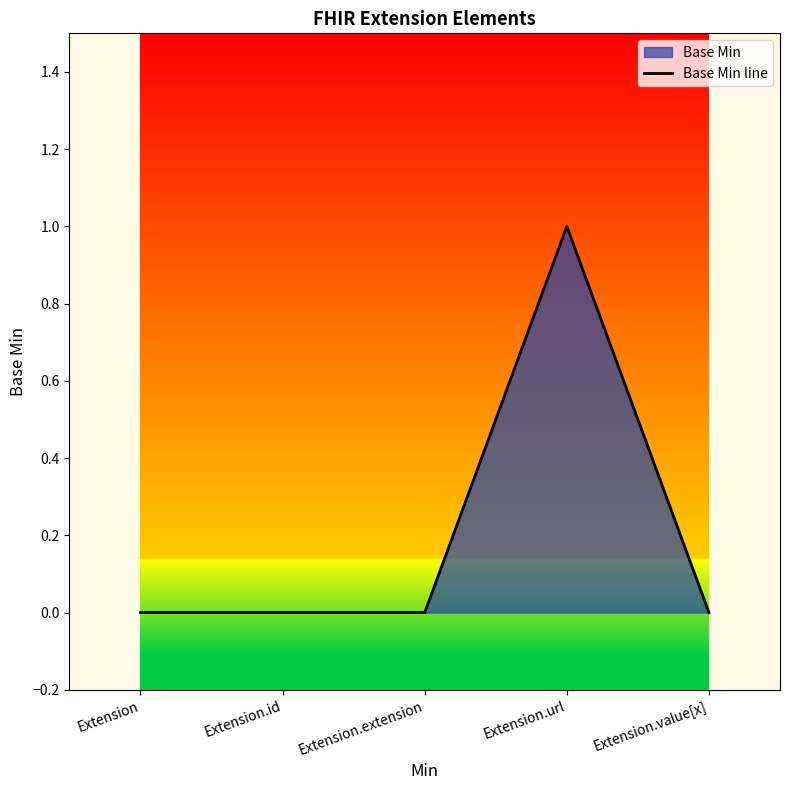

How many interior local peaks (higher than both neighbors) does the data have?

1